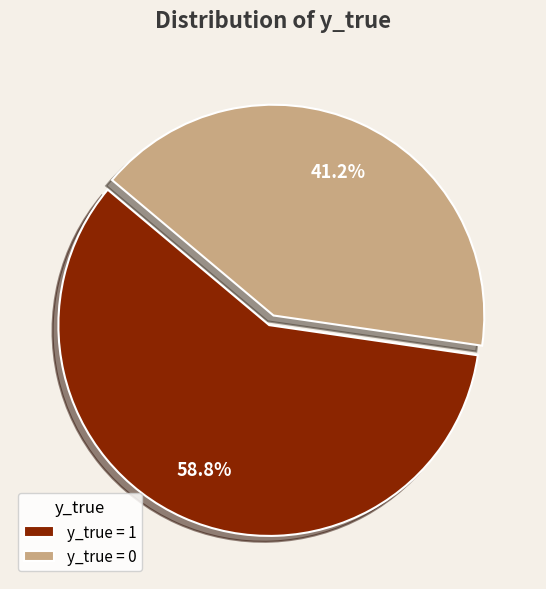

Combined, what portion of the pie is y_true = 0 and y_true = 1?

100.0%